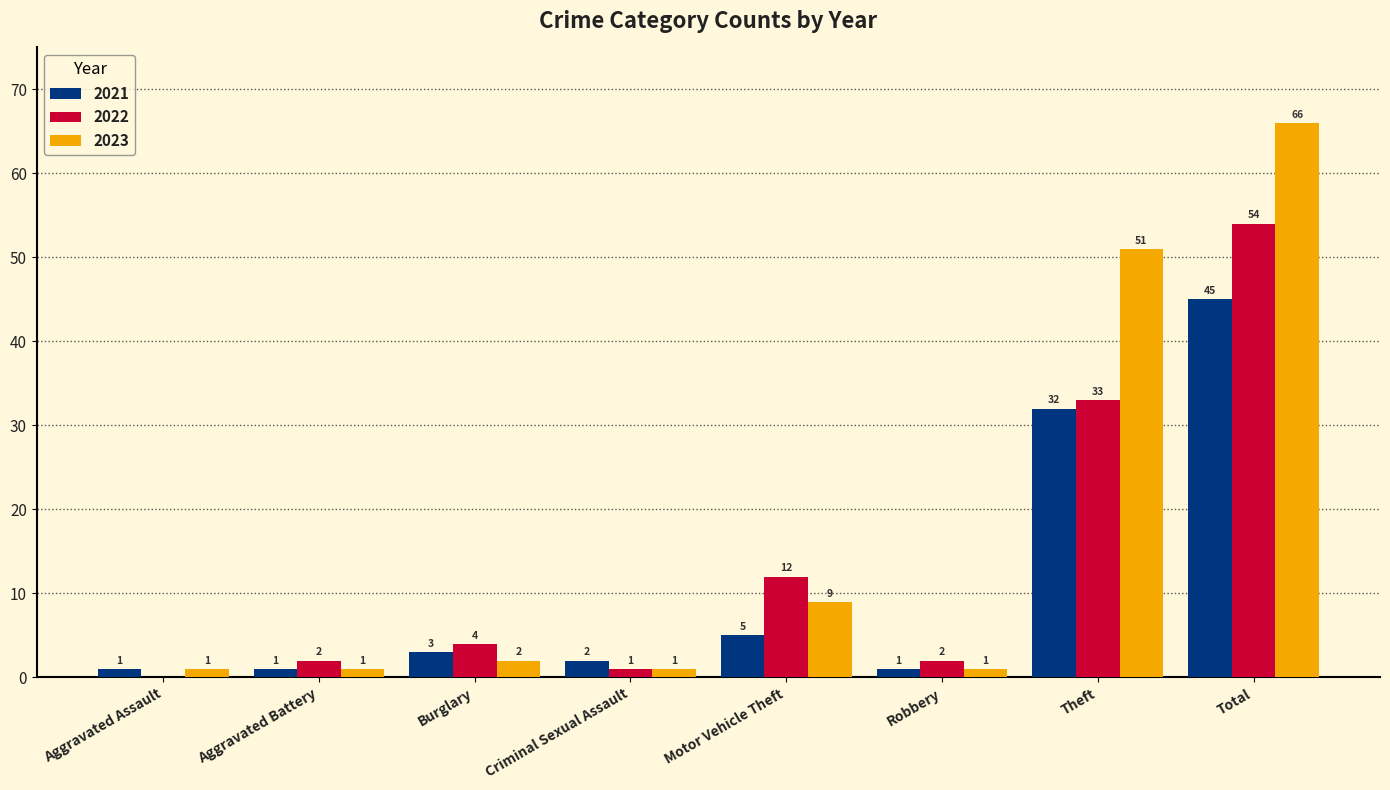

Reading left to right, extract all data points from this chart.

2021: 1	1	3	2	5	1	32	45
2022: 0	2	4	1	12	2	33	54
2023: 1	1	2	1	9	1	51	66